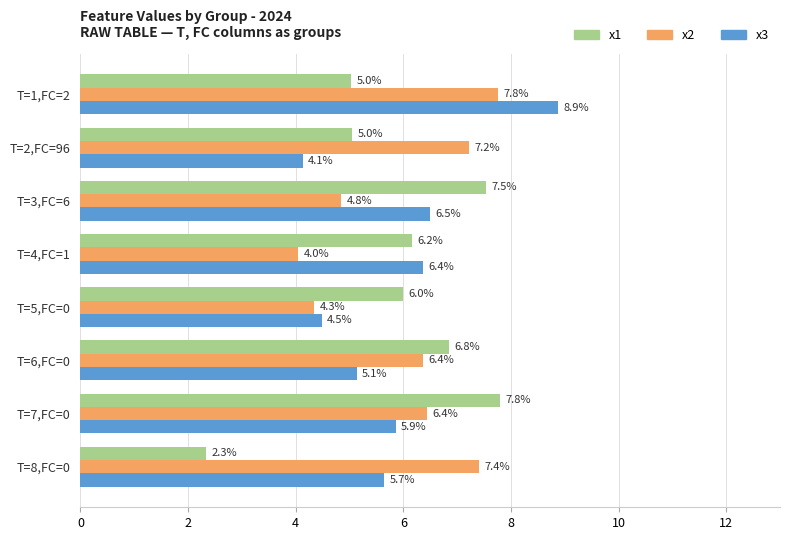

Count the number of data series in this chart.

3